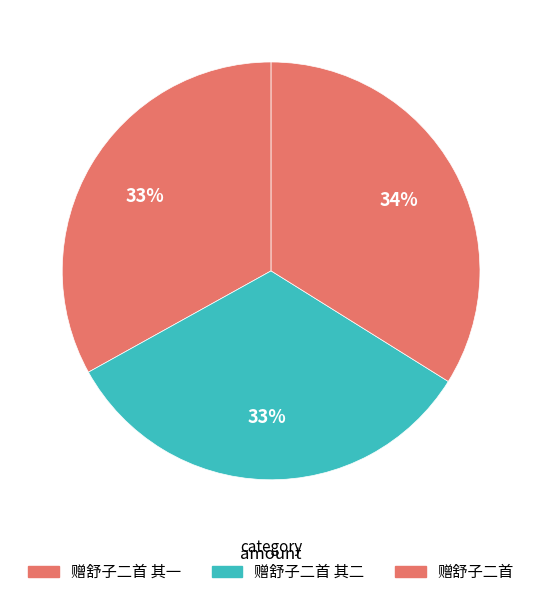

What is the ratio of the value at 赠舒子二首 其一 to the value at 赠舒子二首?

1.0